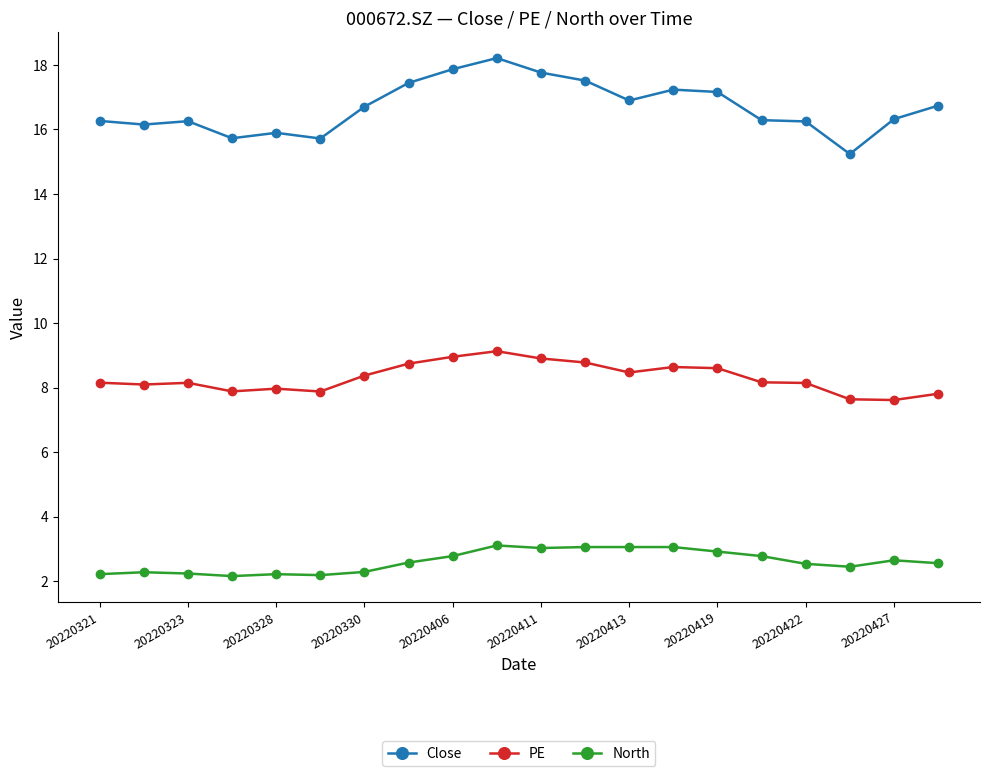

Which series has the widest spread of values?

Close